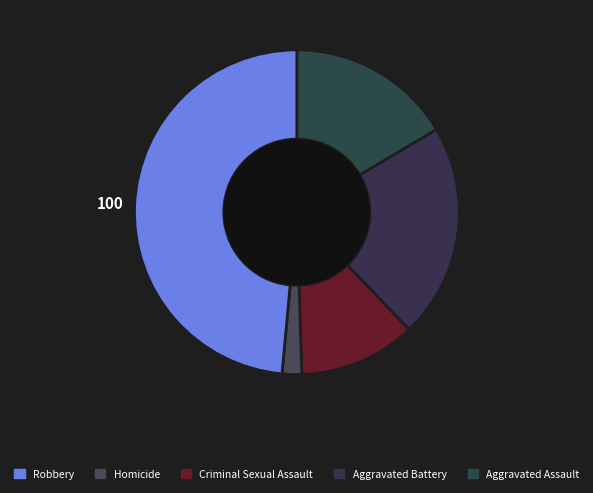

To the nearest percent, what is the average slice percentage?

20%